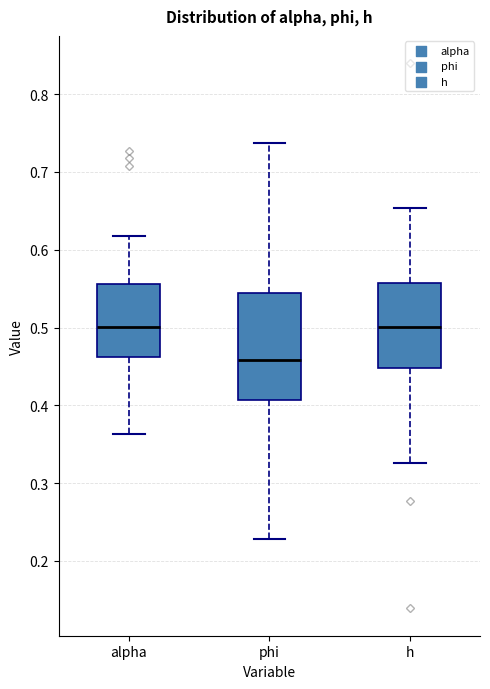

Where is the upper edge of the box for phi on the y-axis? The values are not printed on the chart, so give them approximately, as read against the axis.

0.54